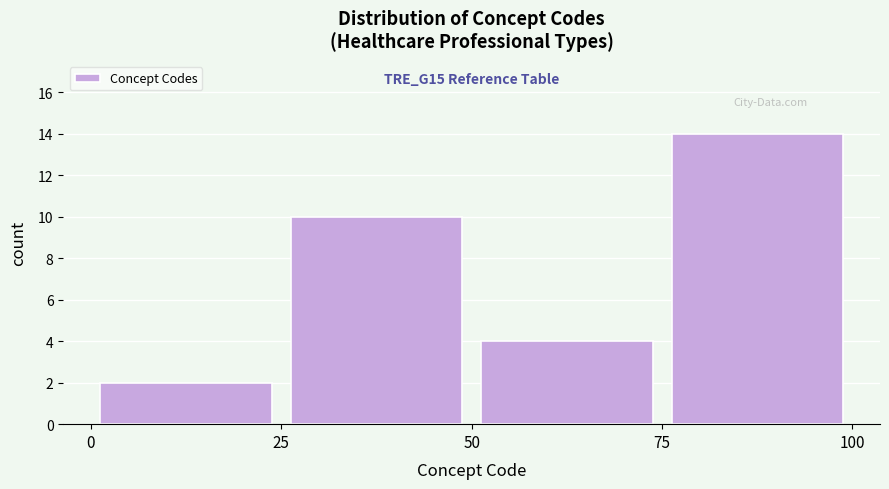

Over which range of the x-axis is the bar tallest?

75 to 100